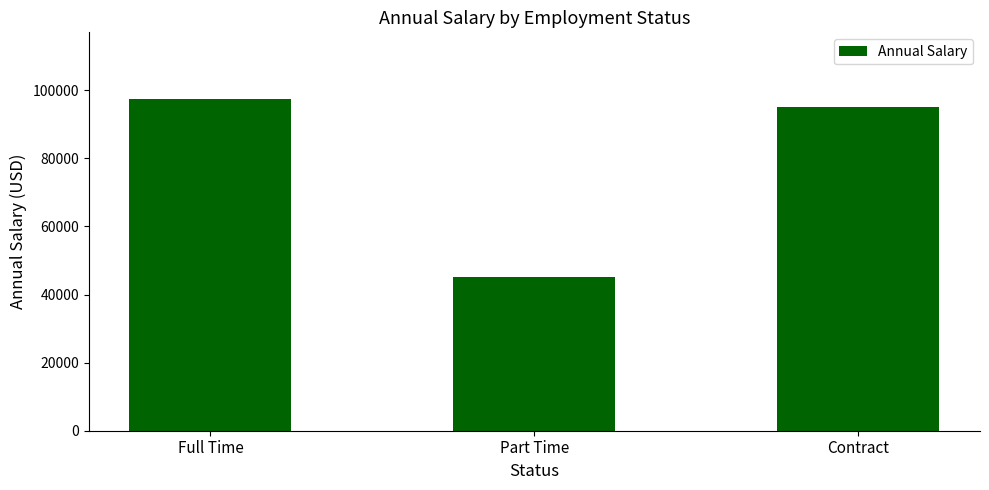

At which category does the chart reach its minimum across all series?

Part Time